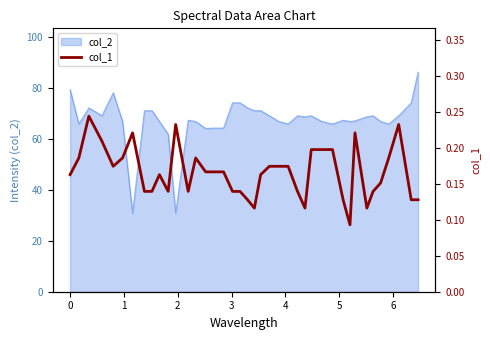

What is the lowest value of the col_2 series?

30.8